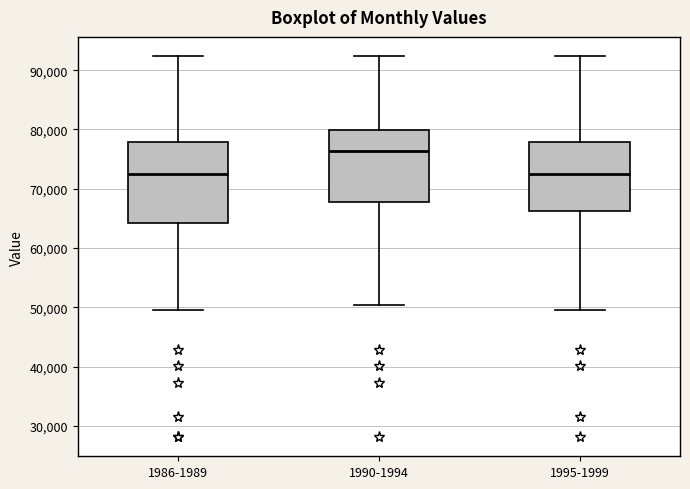

Where is the lower edge of the box for 1995-1999 on the y-axis? The values are not printed on the chart, so give them approximately, as read against the axis.

66000